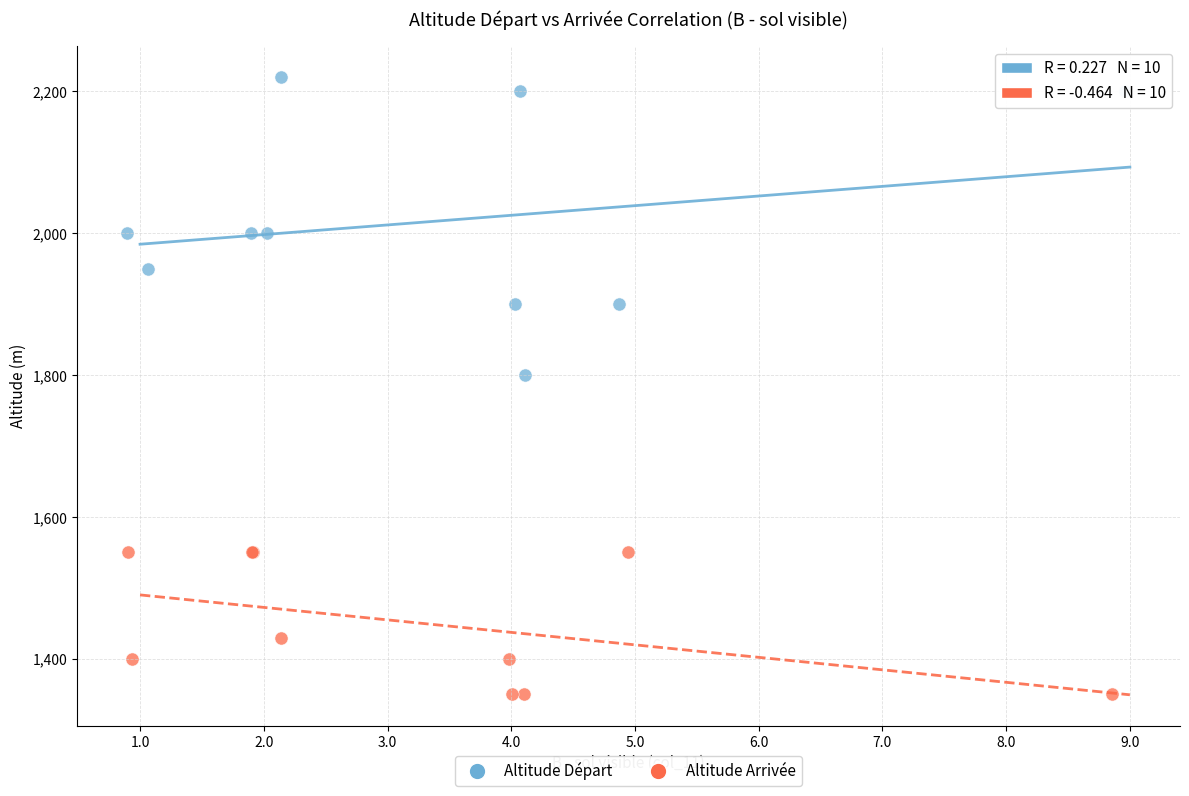

Which series contains the highest Y value?

Altitude Départ